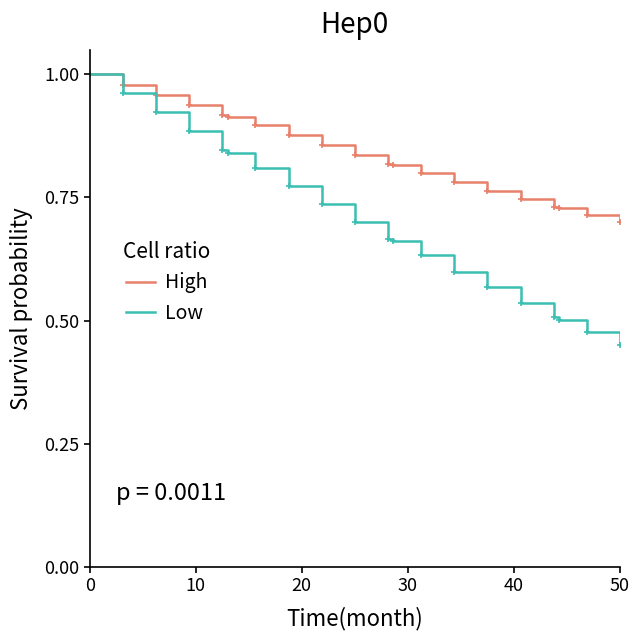

List the series in order of their overall mean, lowest first.

Low, High